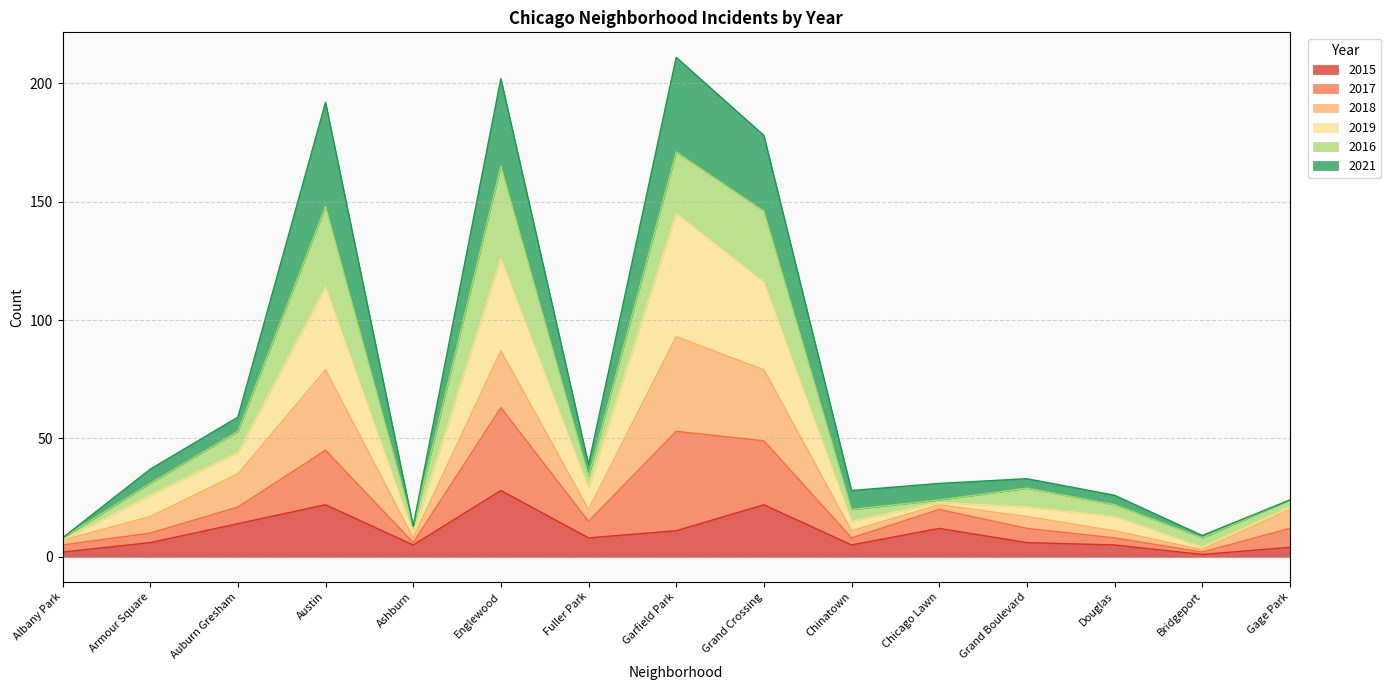

Between Albany Park and Chinatown, which is larger?

Chinatown